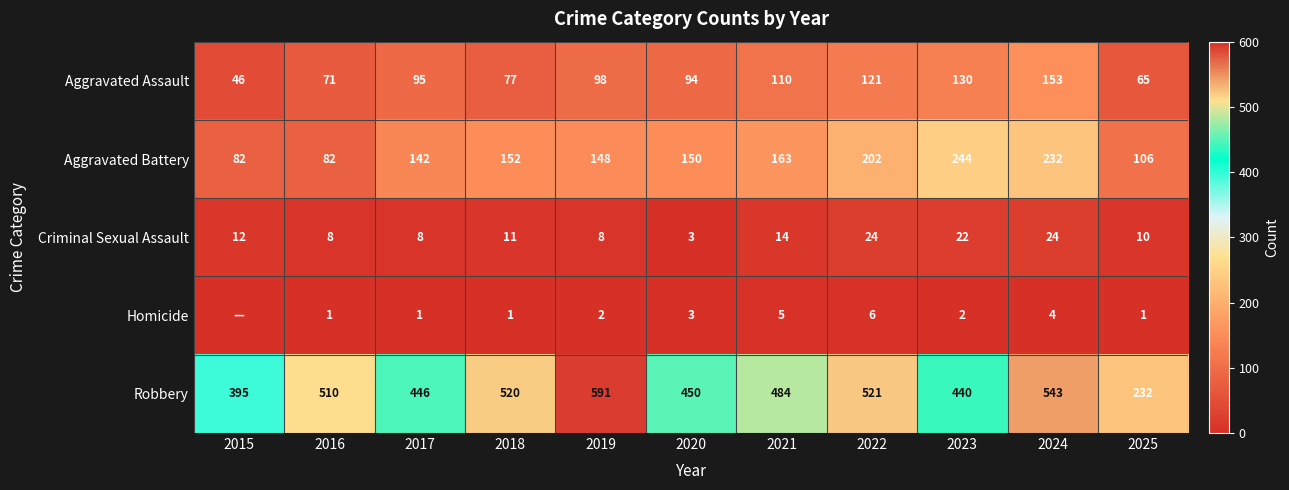

What is the spread (max minus min) of values at 2024?

539